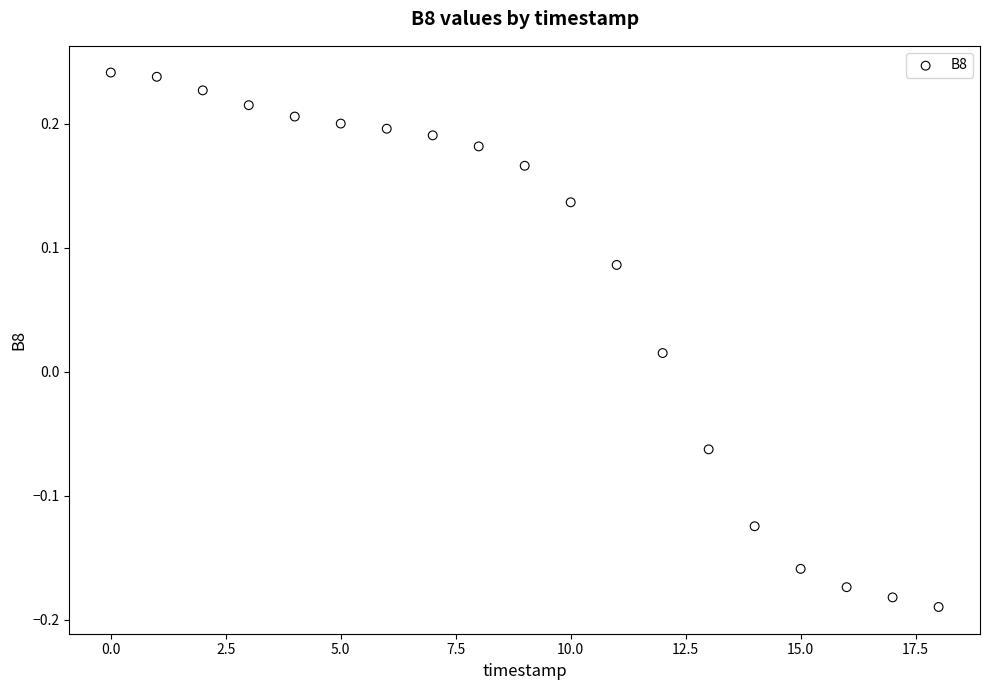

What is the range of Y values (max minus min)?

0.4